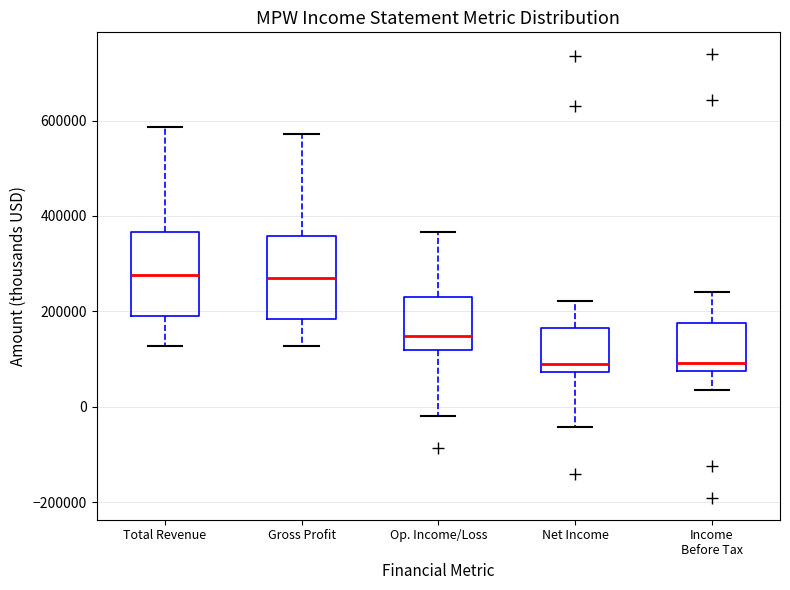

Reading left to right, transcribe this box plot: for each box, give where its median line is, the range the box spans, and where its two whiskers end, as read against the y-axis. The values are not printed on the chart, so give them approximately, as read against the axis.

Total Revenue: median 280000, box 180000 to 360000, whiskers 120000 to 580000
Gross Profit: median 260000, box 180000 to 360000, whiskers 120000 to 580000
Op. Income/Loss: median 140000, box 120000 to 240000, whiskers -20000 to 360000
Net Income: median 80000 (just above the box's lower edge), box 80000 to 160000, whiskers -40000 to 220000
Income Before Tax: median 100000, box 80000 to 180000, whiskers 40000 to 240000